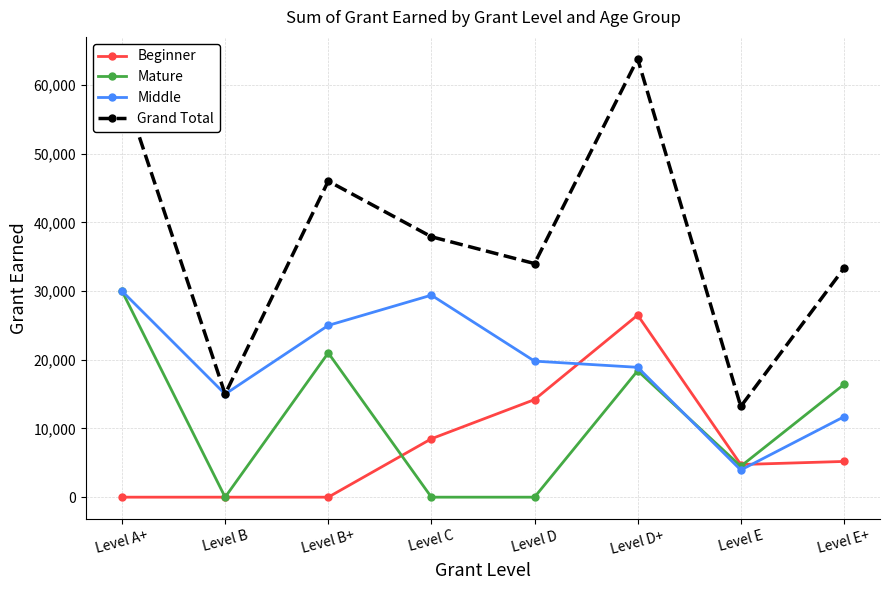

How many data points in Middle are less than 19800?

4